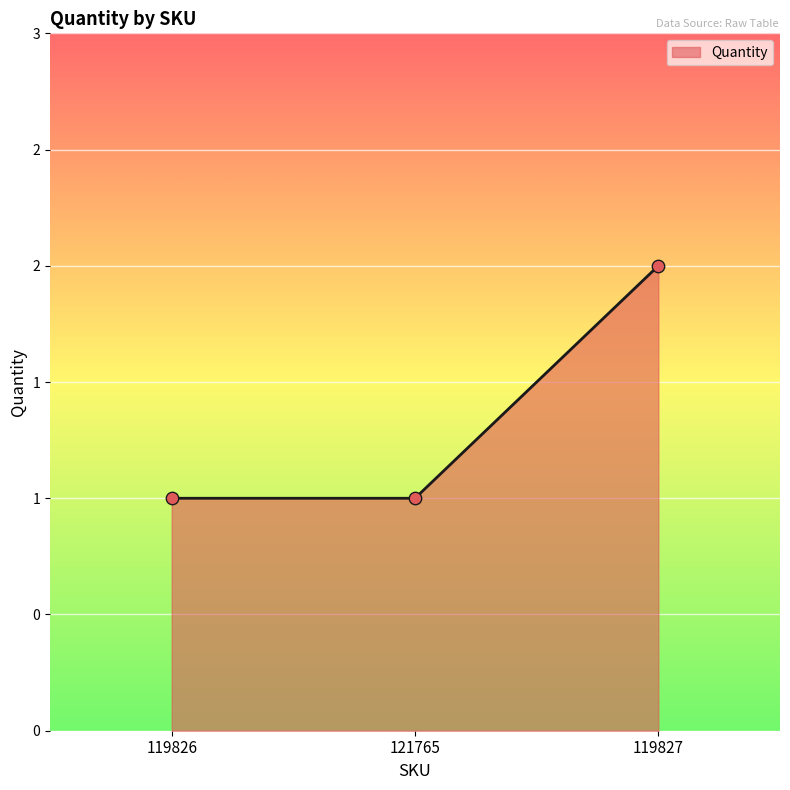

Does the chart have visible grid lines?

Yes